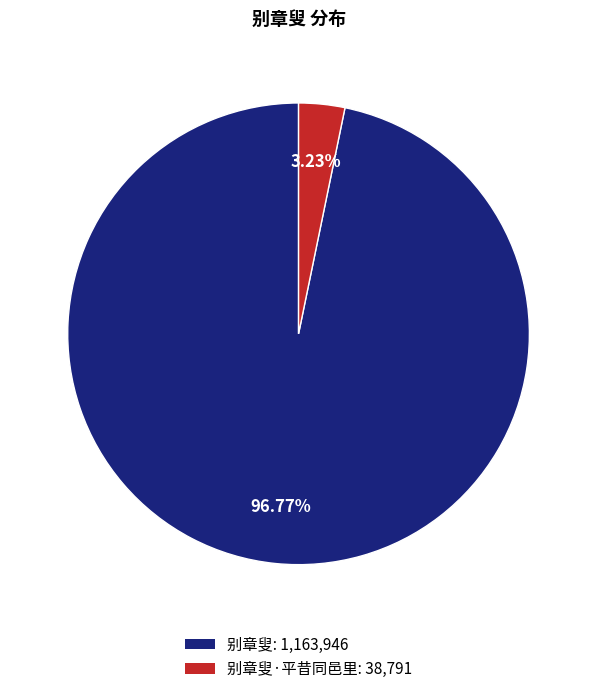

Does any single category account for the majority?

Yes